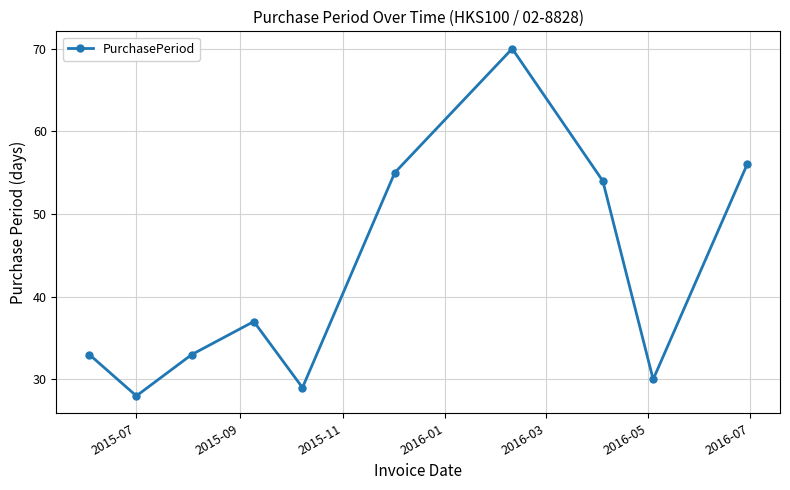

True or false: there are more than 0 points higher than both neighbors.

True